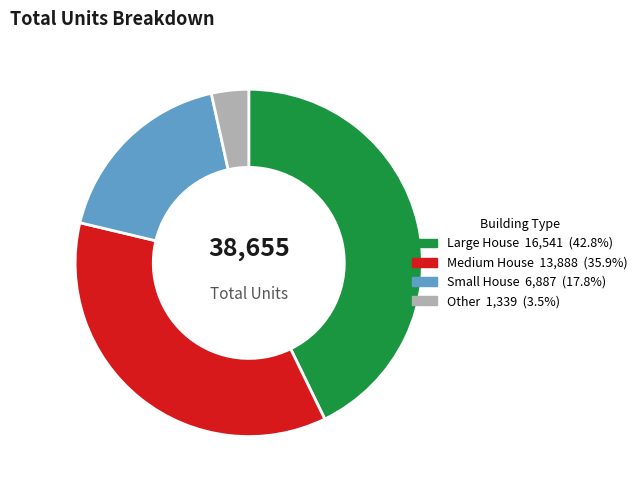

Is there any slice that represents more than half of the pie?

No